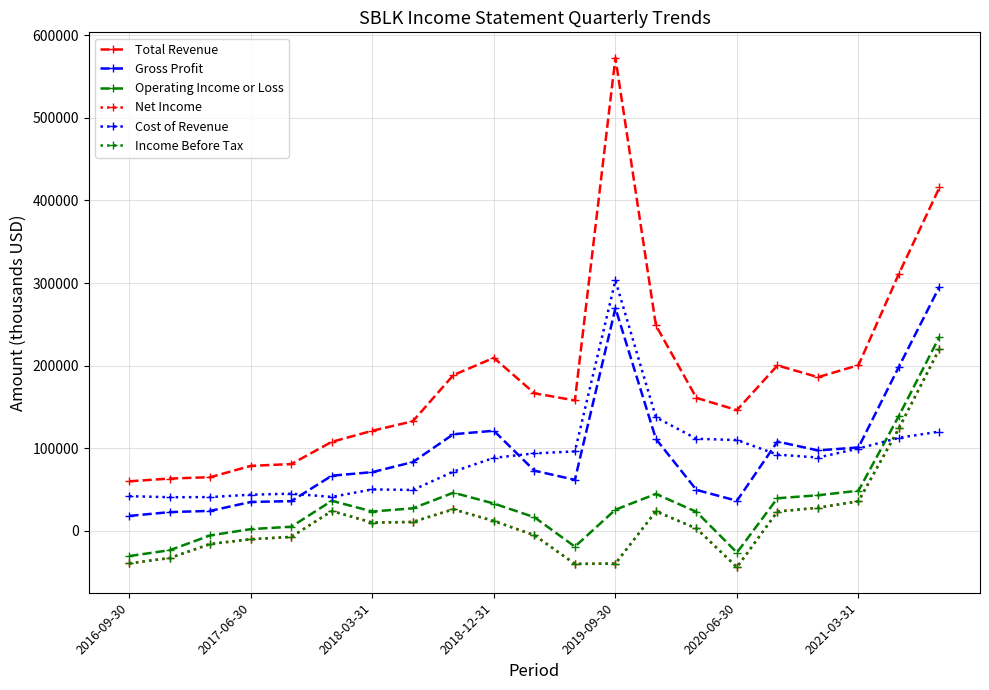

Which series has the largest range (max minus min)?

Total Revenue